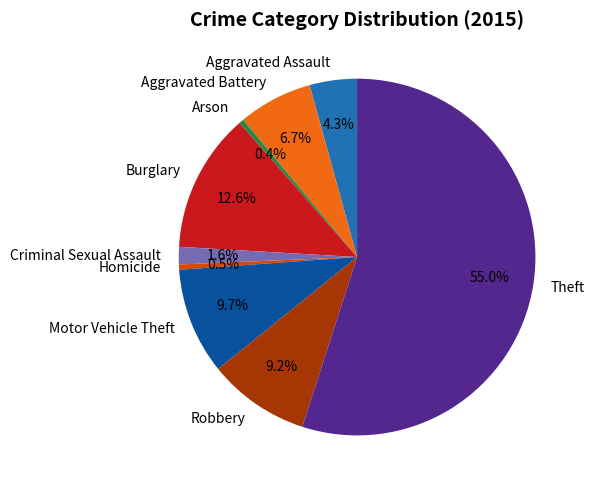

Combined, what portion of the pie is Homicide and Arson?

0.9%